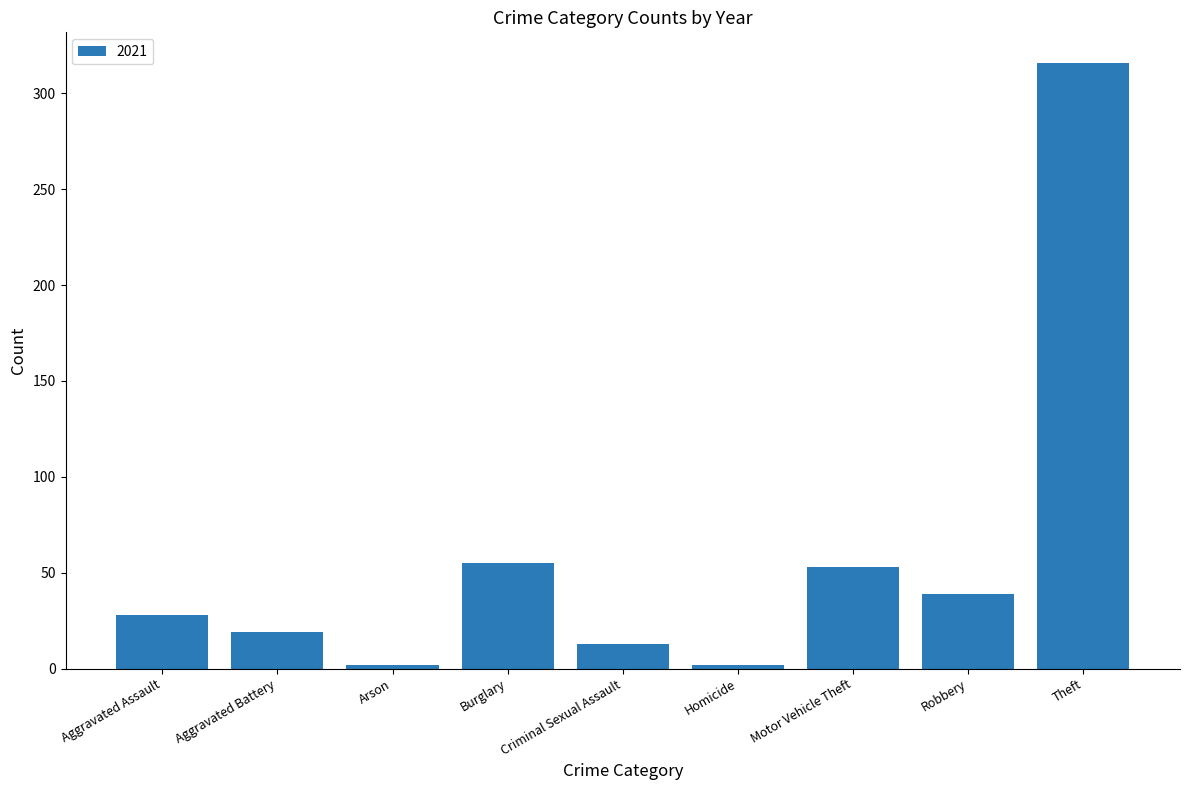

What is the label of the 5th bar from the left?

Criminal Sexual Assault